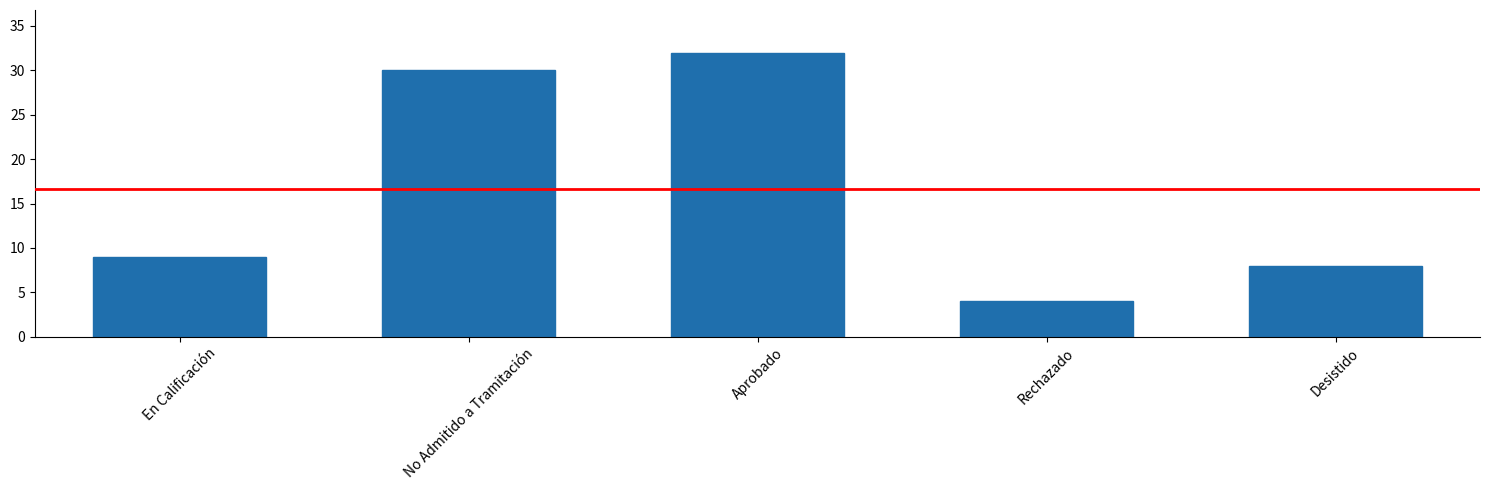

How many series are shown in this chart?

1